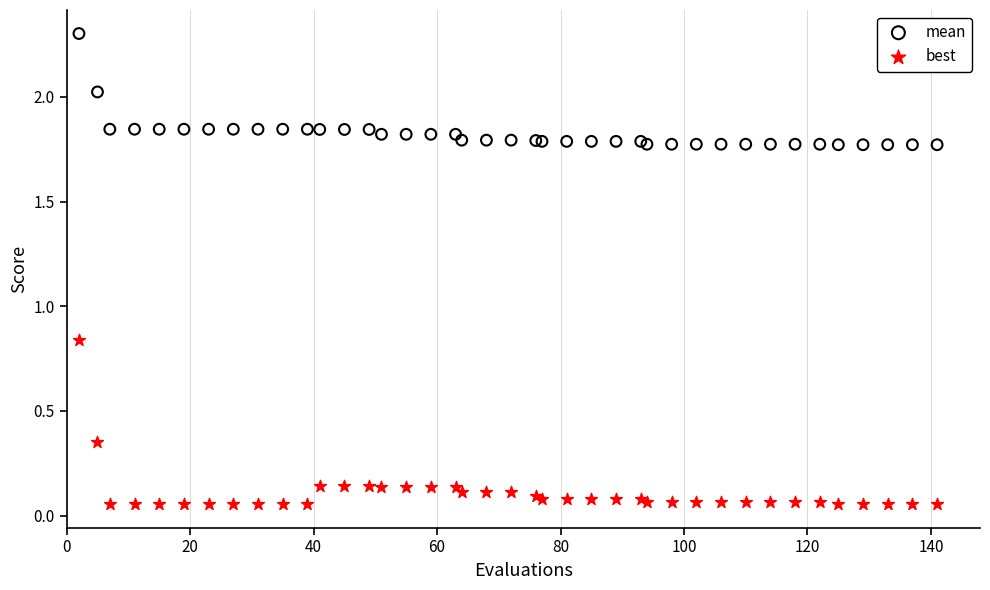

Which series reaches the maximum Y coordinate?

mean